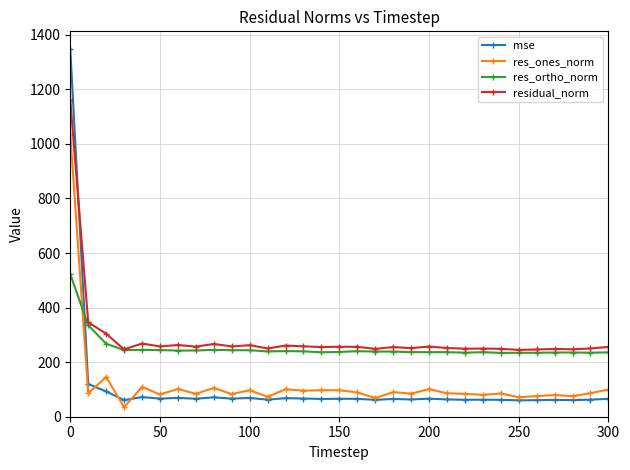

List the series in order of their peak value, highest first.

mse, residual_norm, res_ones_norm, res_ortho_norm